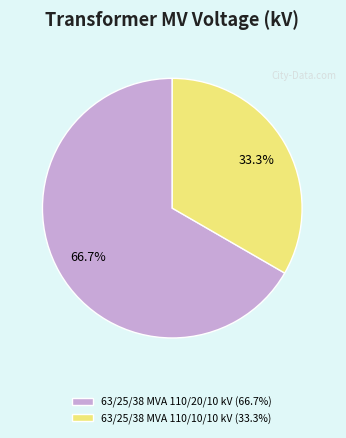

Rank the categories by value from lowest to highest.

63/25/38 MVA 110/10/10 kV, 63/25/38 MVA 110/20/10 kV